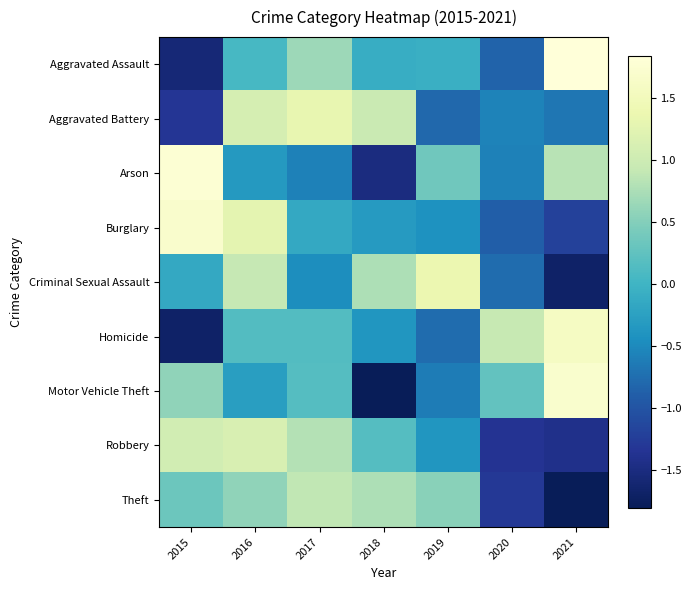

Which series changed the most between 2015 and 2019?

Burglary